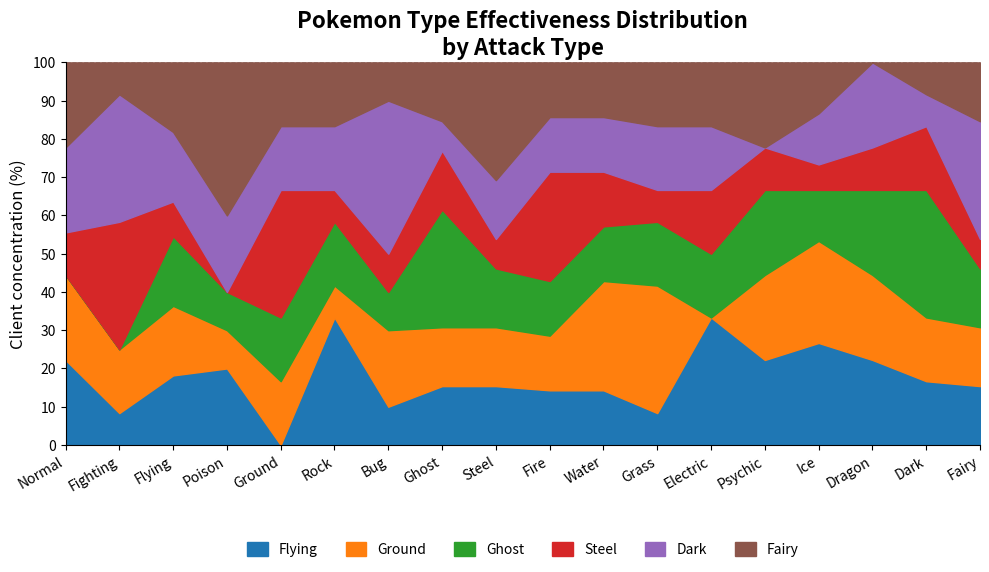

Which category has the lowest value in the Flying series?

Ground